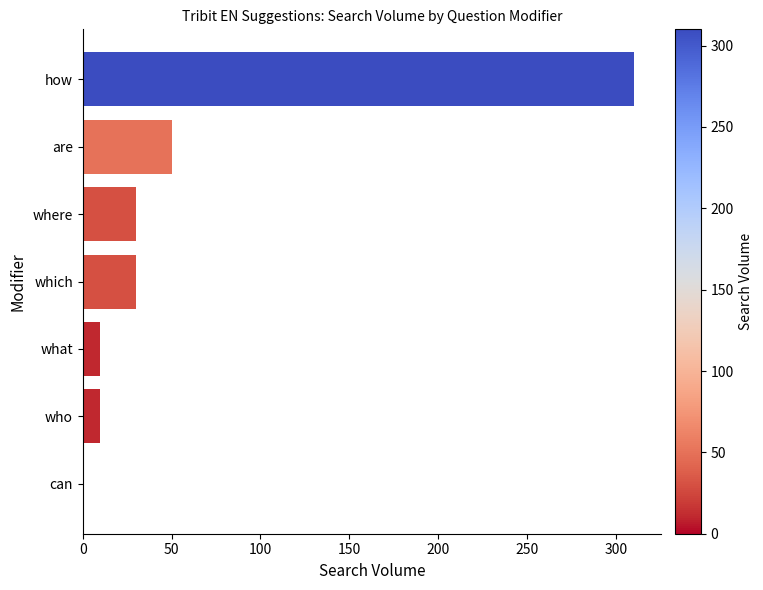

What is the greatest value displayed?

310